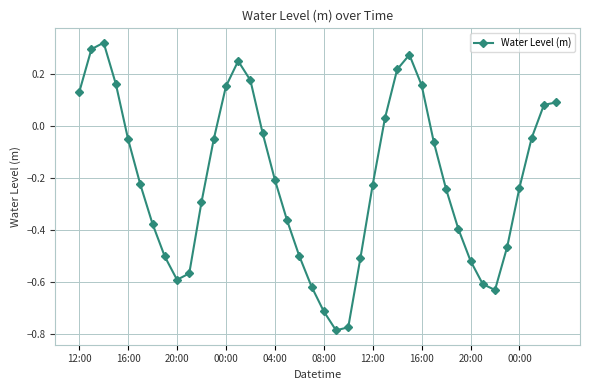

What is the difference between the second highest and second lowest values?

1.1